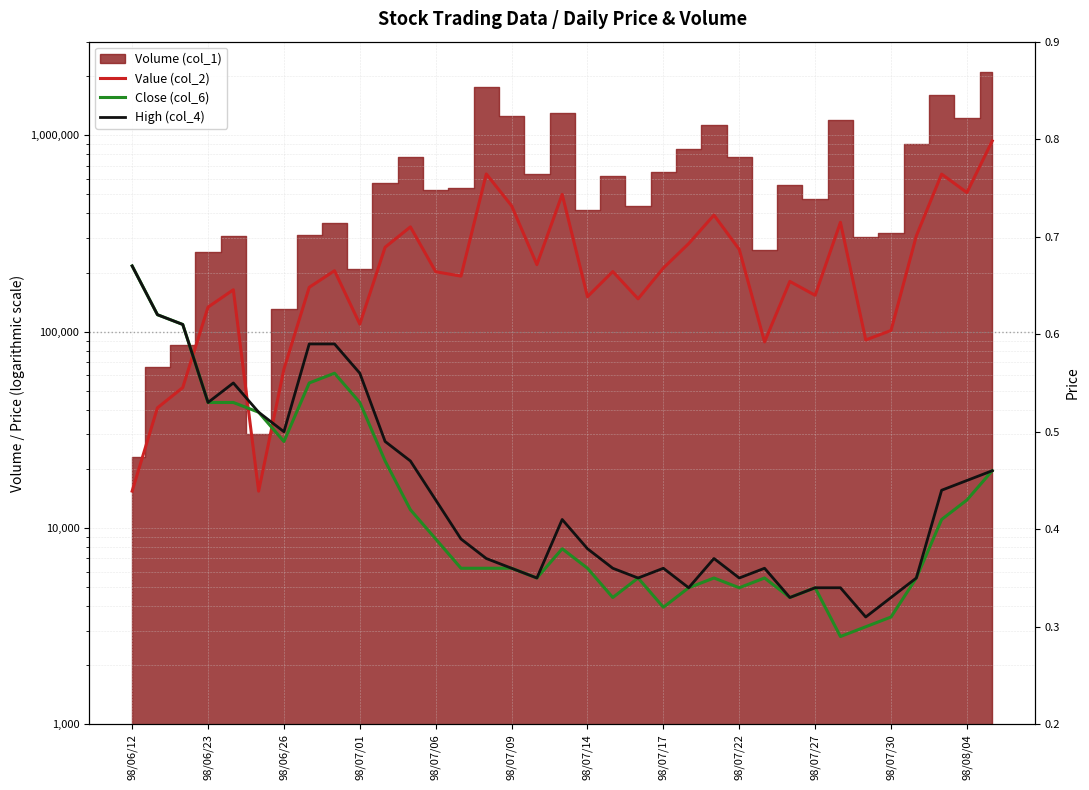

True or false: Value (col_2) has a value of 25696.9 at 29.

False